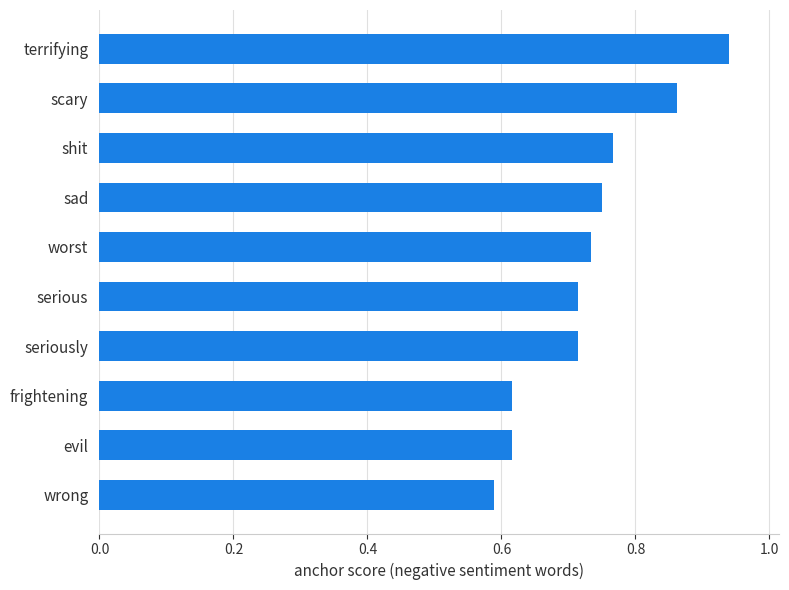

At which label is the value closest to 0?

wrong